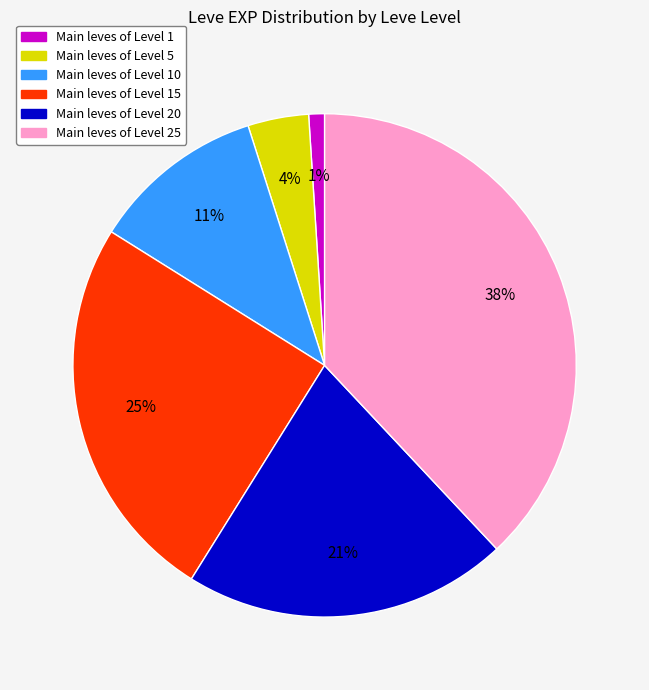

To the nearest percent, what is the average slice percentage?

17%